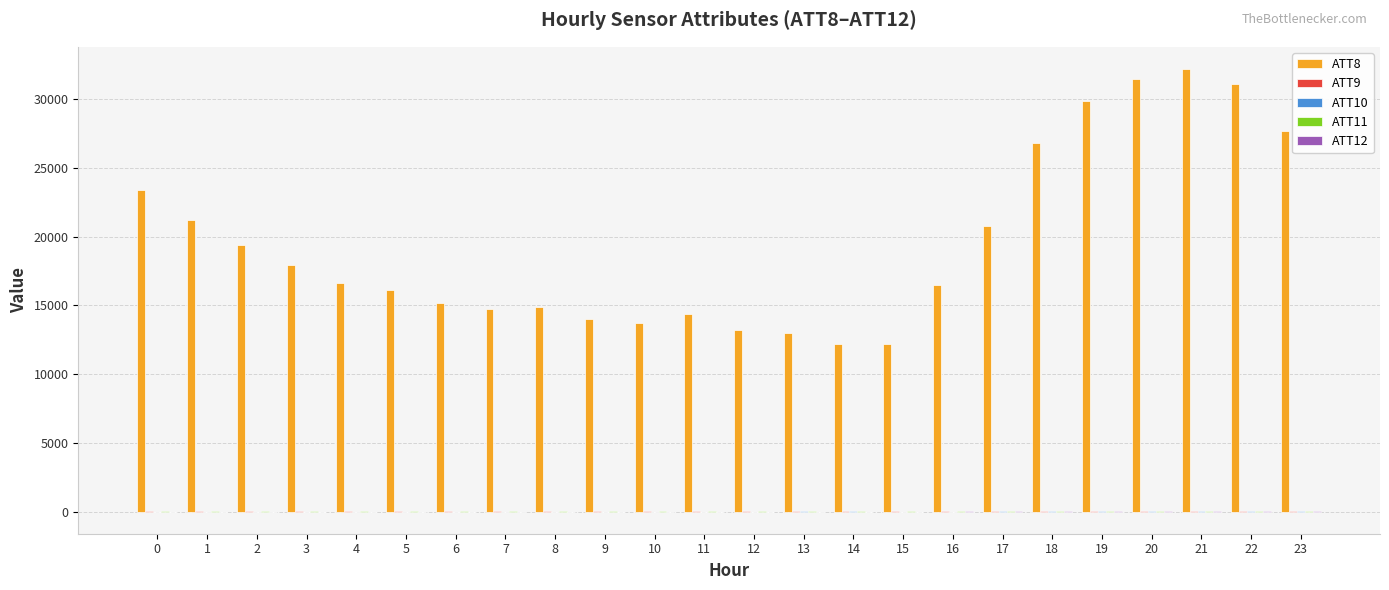

What is the maximum value shown in the chart?

32200.0